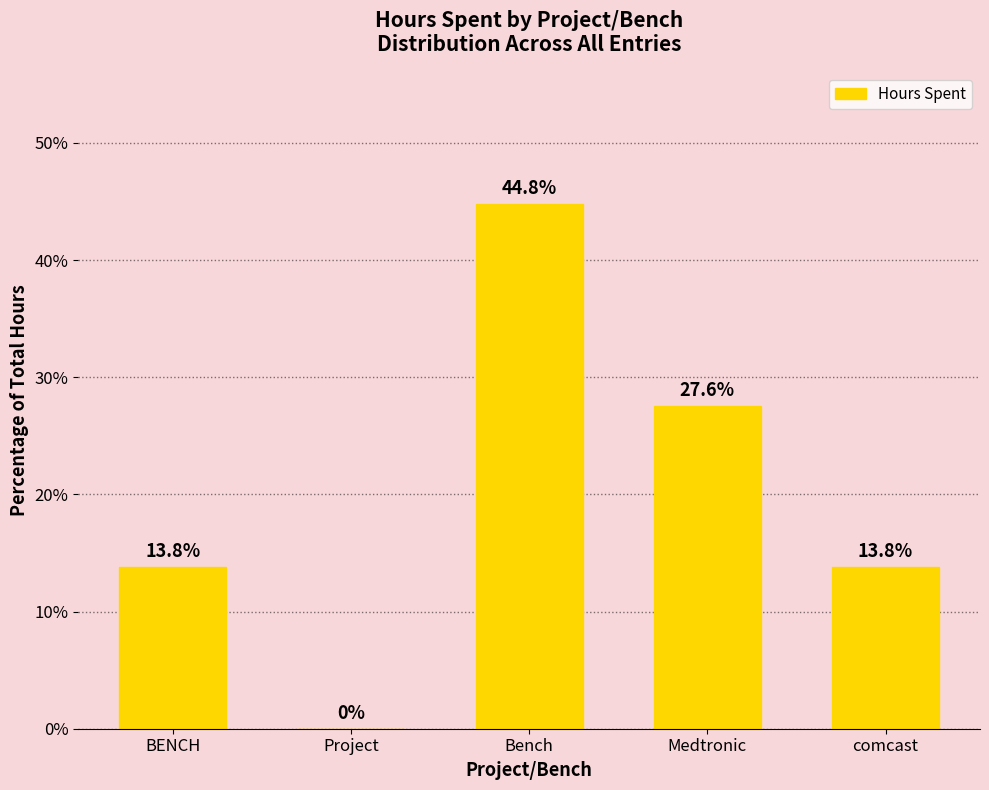

True or false: the data shows 27.6 at Medtronic.

True